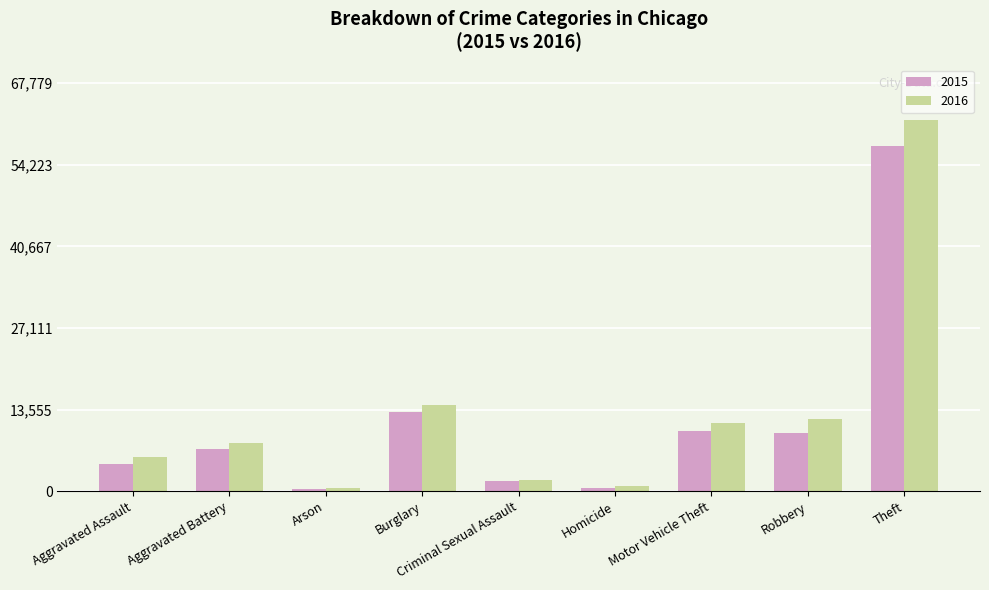

What is the difference between the highest and lowest values at Burglary?

1105